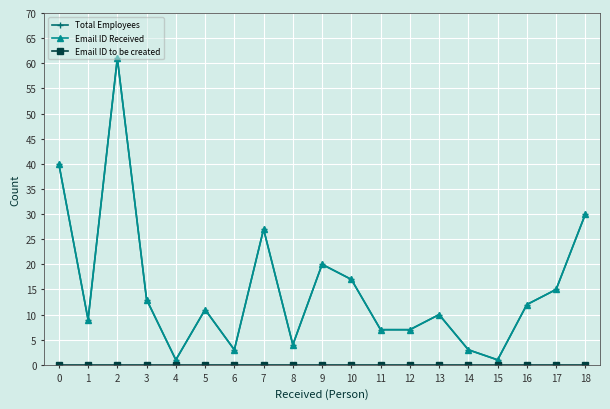

At which category is the sum across all series the highest?

2